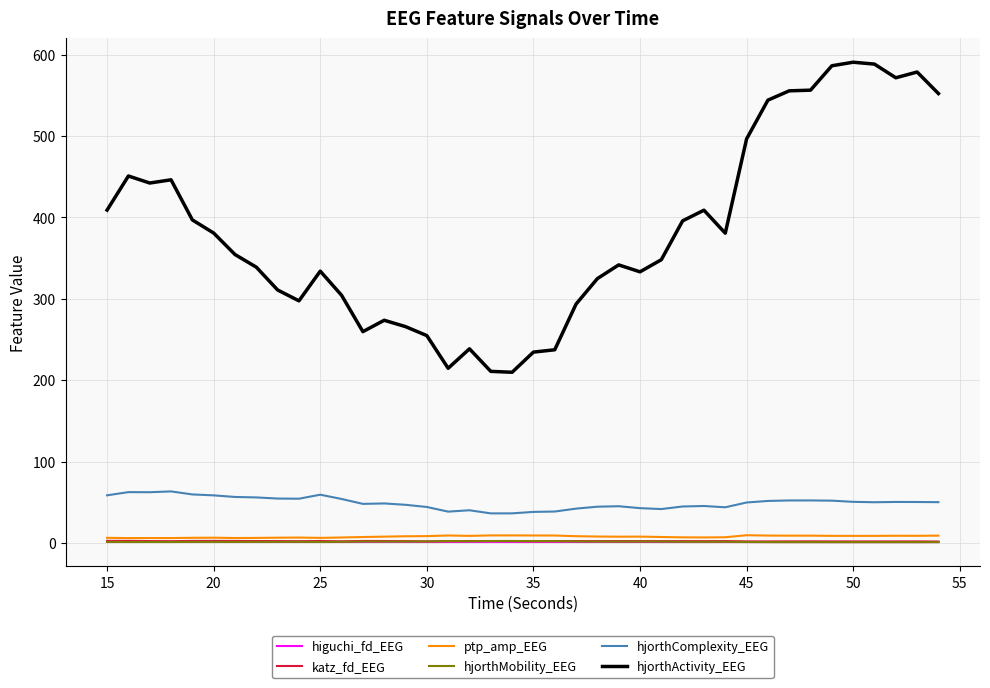

Which series has the largest total across all categories?

hjorthActivity_EEG